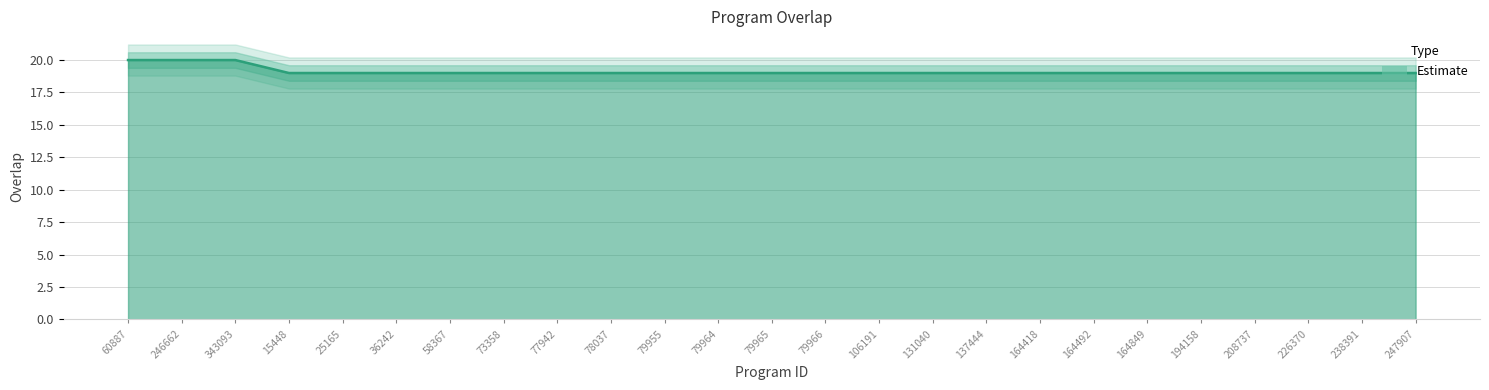

Read the value at 79966.

19